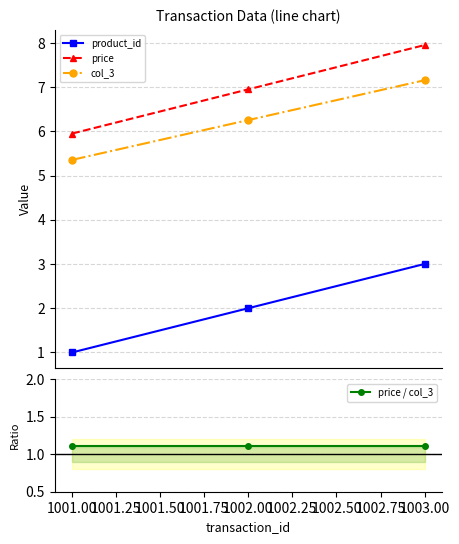

What is the minimum value for product_id?

1.0